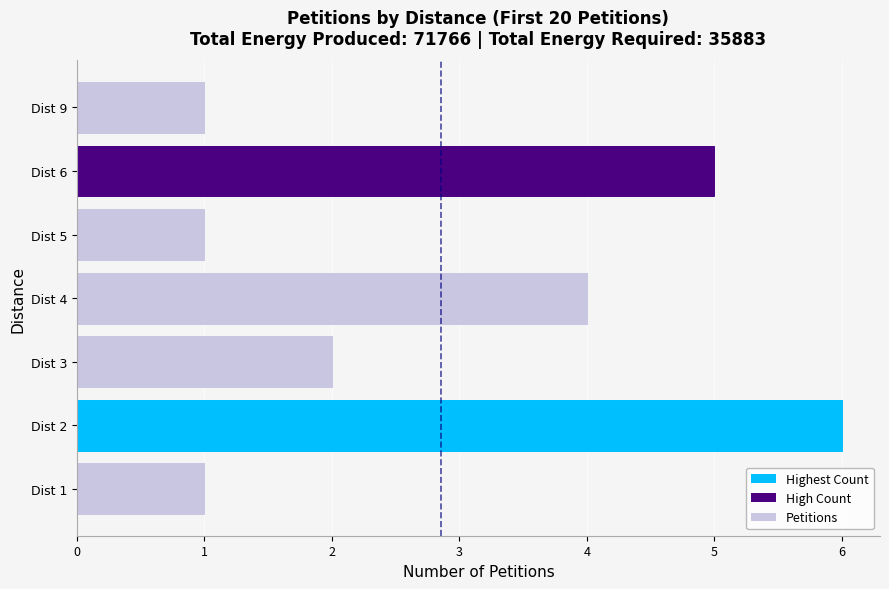

Reading bottom to top, what are all the values shown in this chart?

Dist 1=1	Dist 2=6	Dist 3=2	Dist 4=4	Dist 5=1	Dist 6=5	Dist 9=1